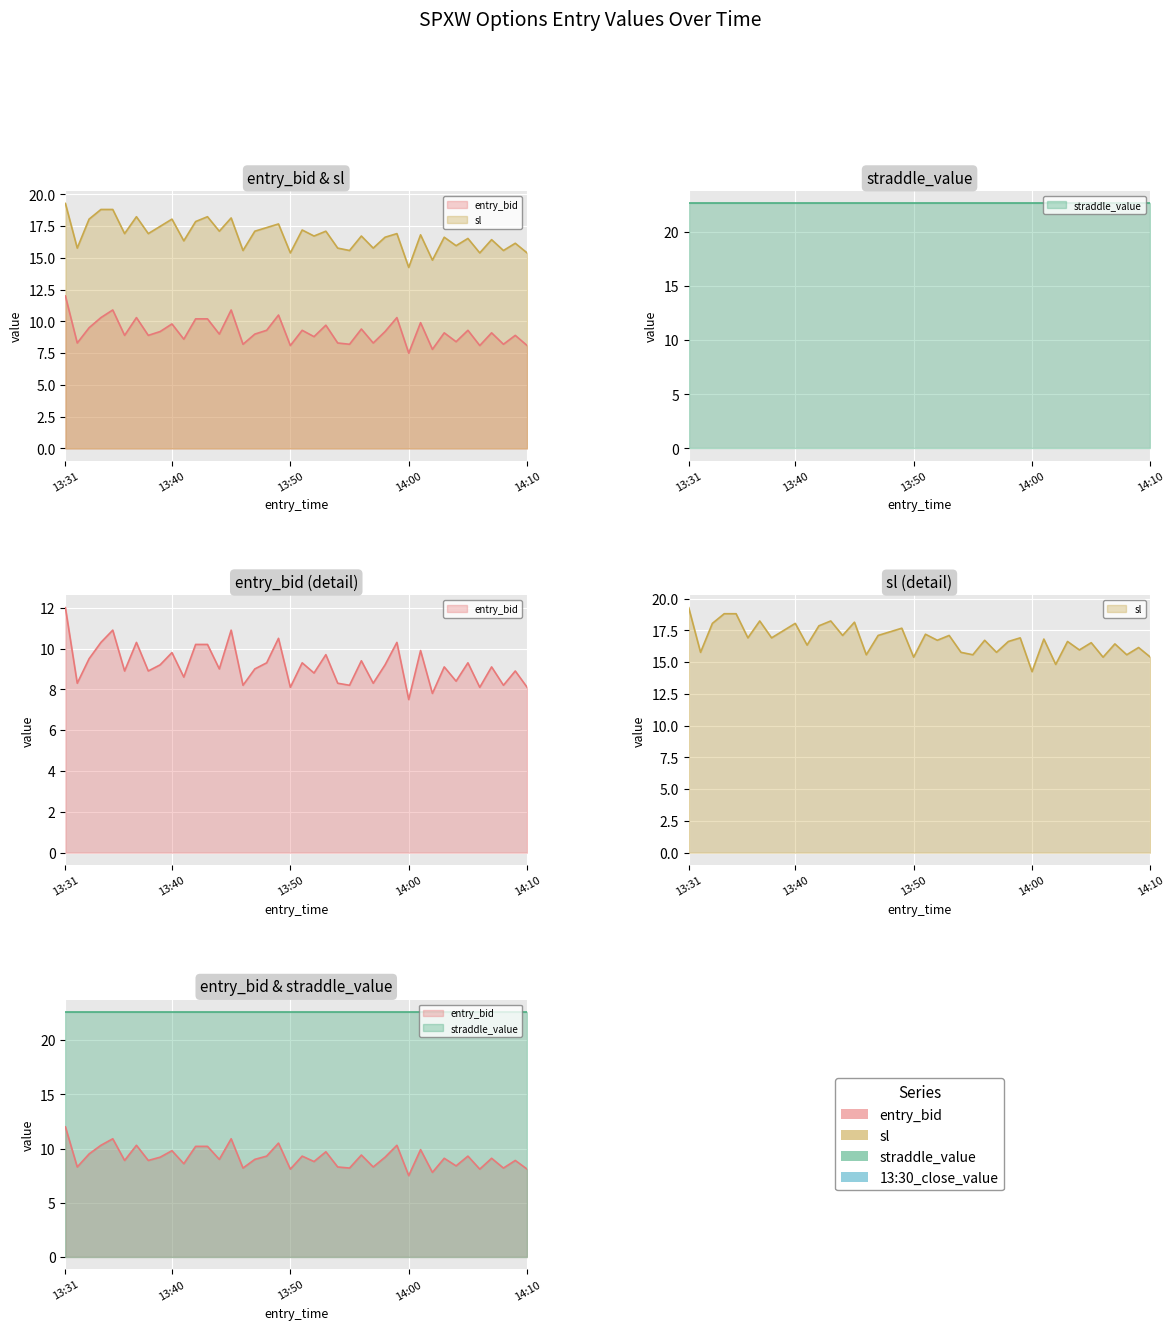

Is the value of sl (line) at 21 greater than the value of straddle_value (line) at 28?

No